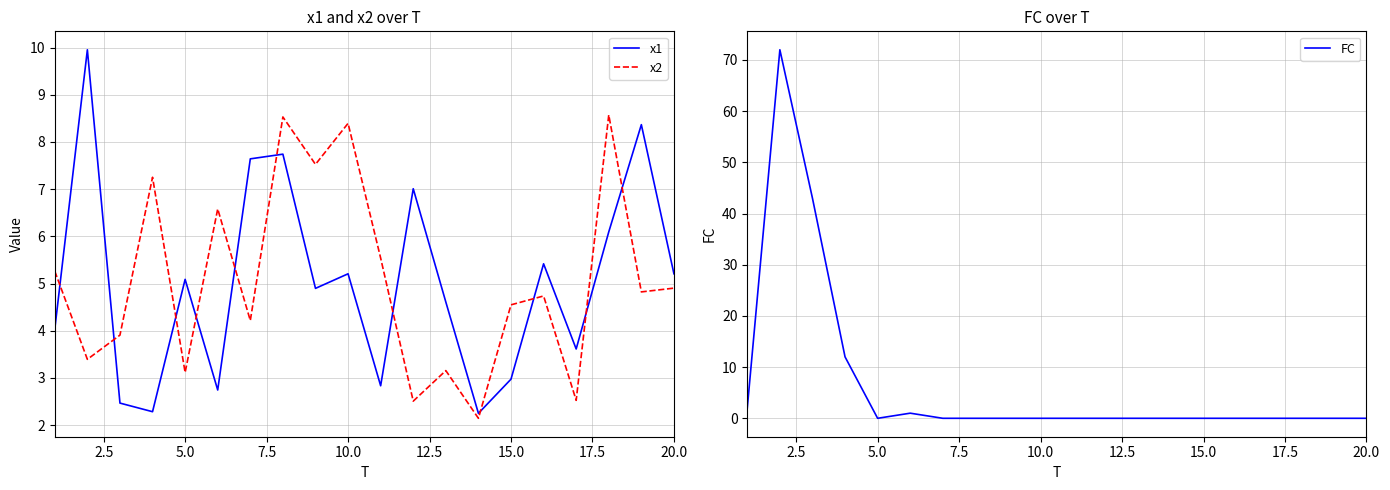

How many data points in x1 are less than 5?

10